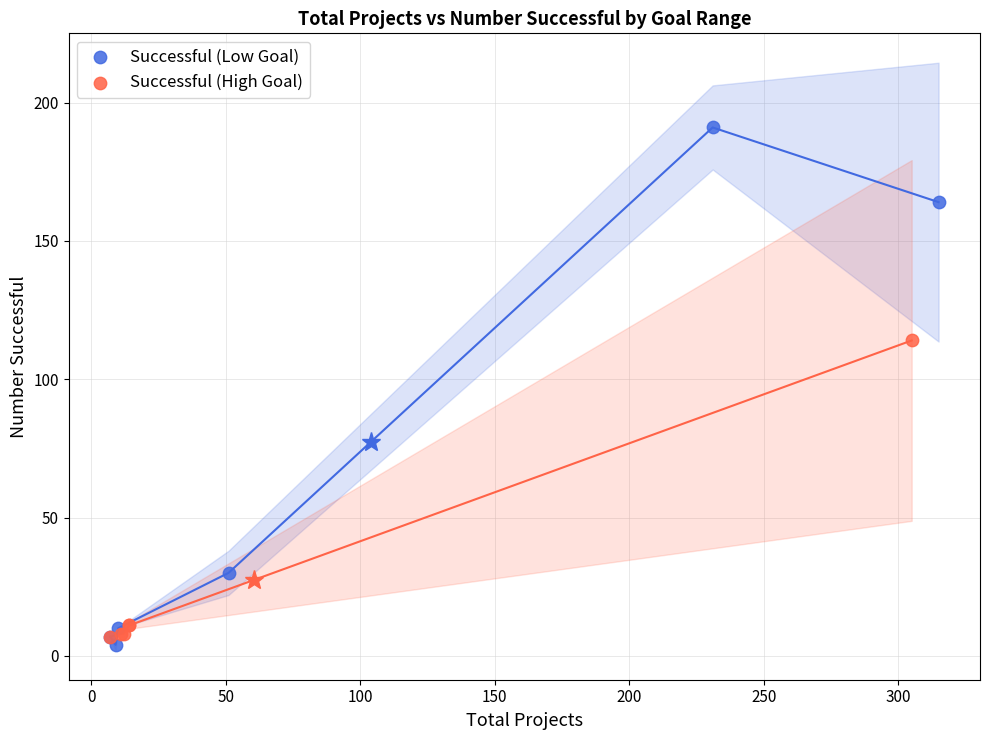

Which series has the widest spread of Y values?

Successful (Low Goal)